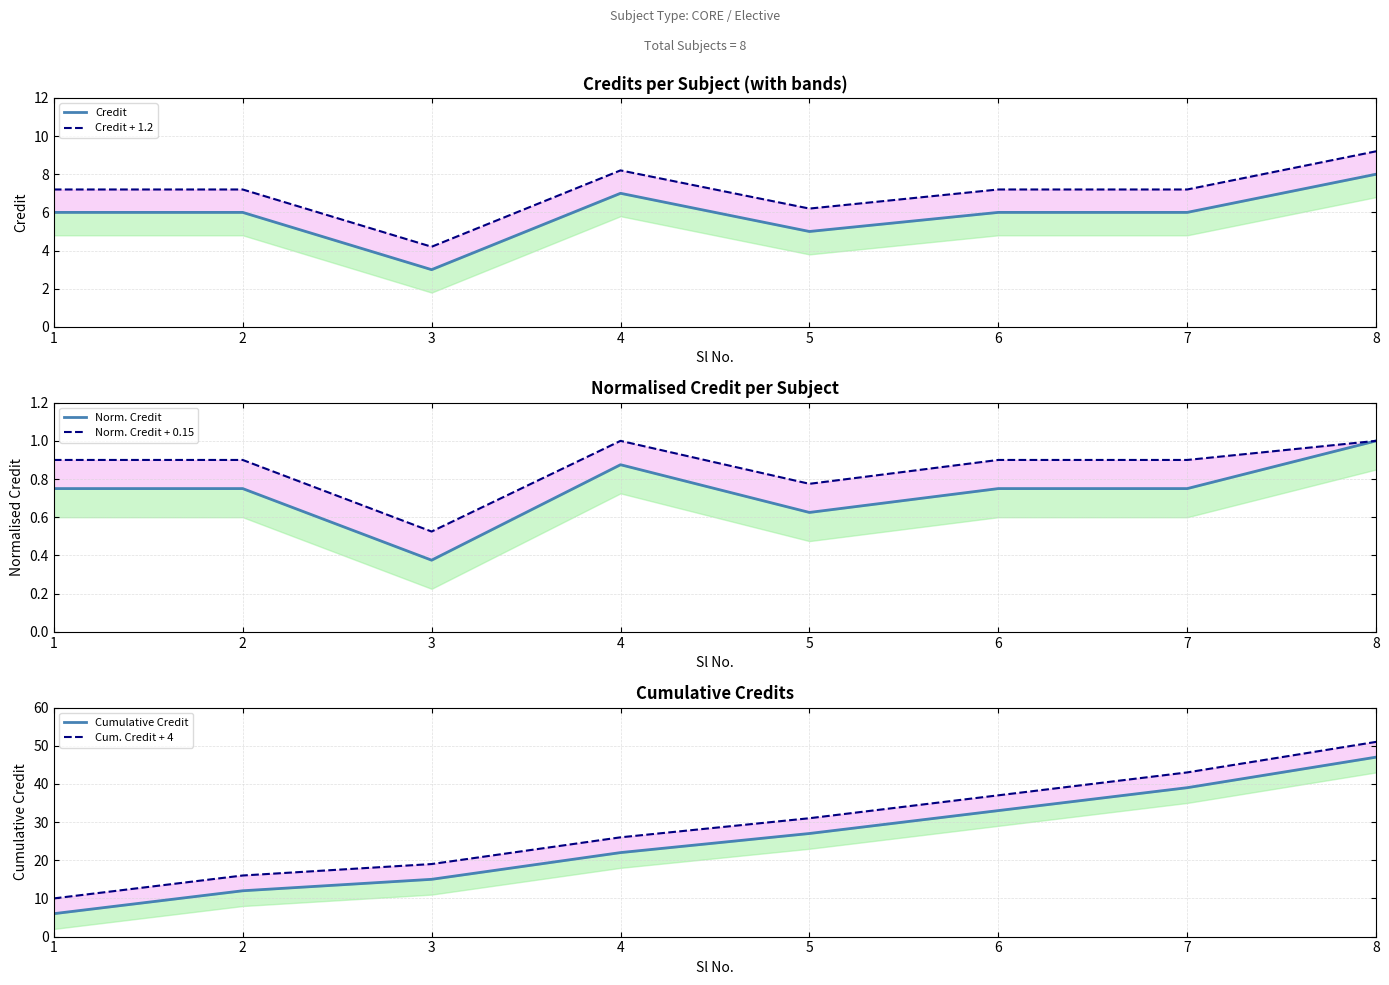

What is the average value of the Credit series?

5.9